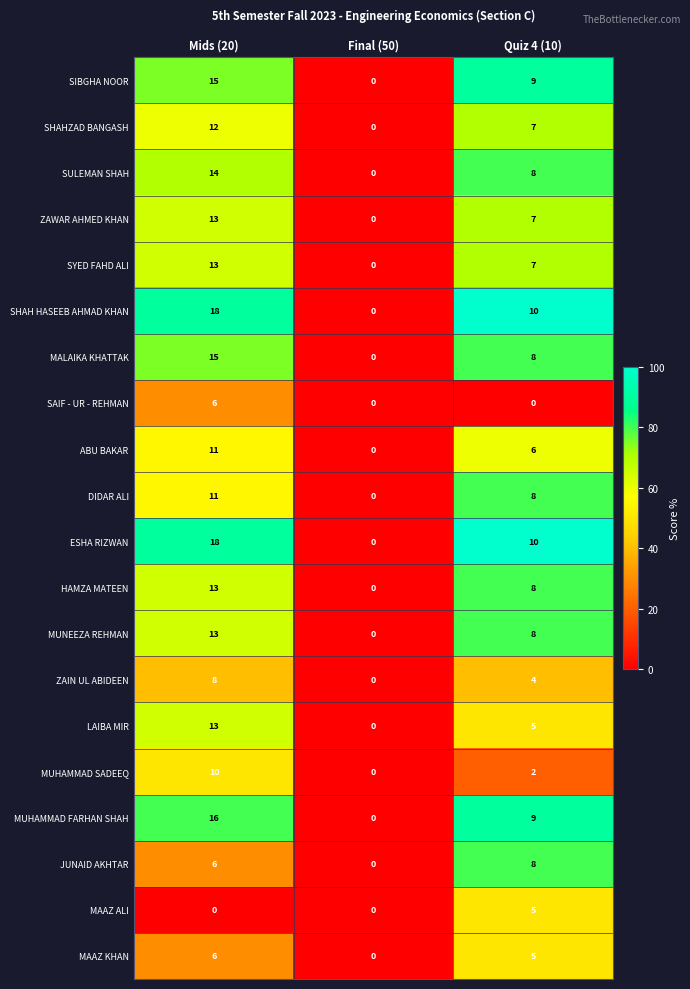

Which category has the lowest value in the MAAZ KHAN series?

Final (50)